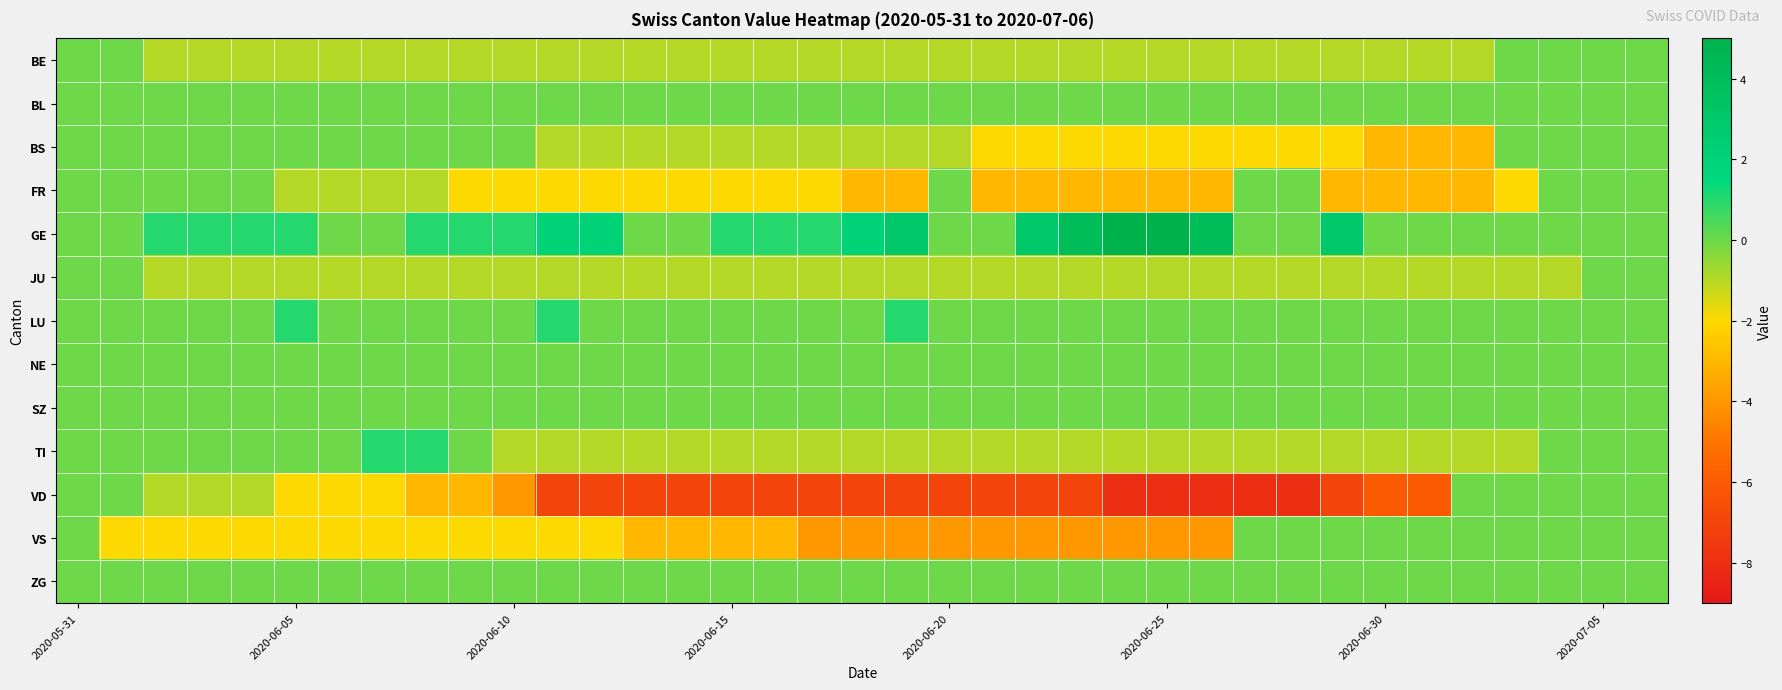

Which series has the largest range (max minus min)?

VD